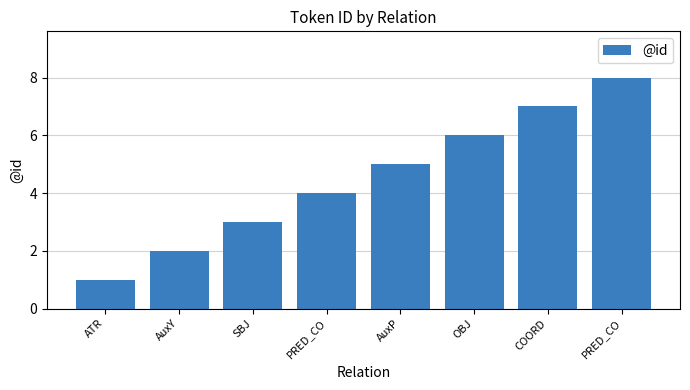

How many bars are there in total?

8